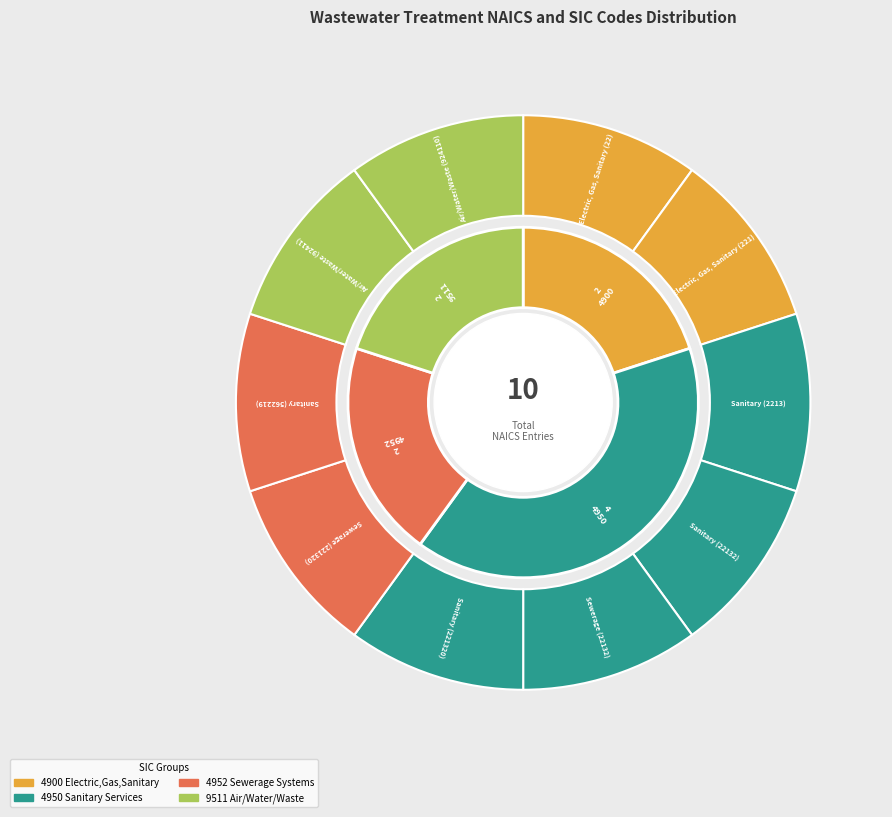

Is Air/Water/Waste (92411) the majority of the pie?

No